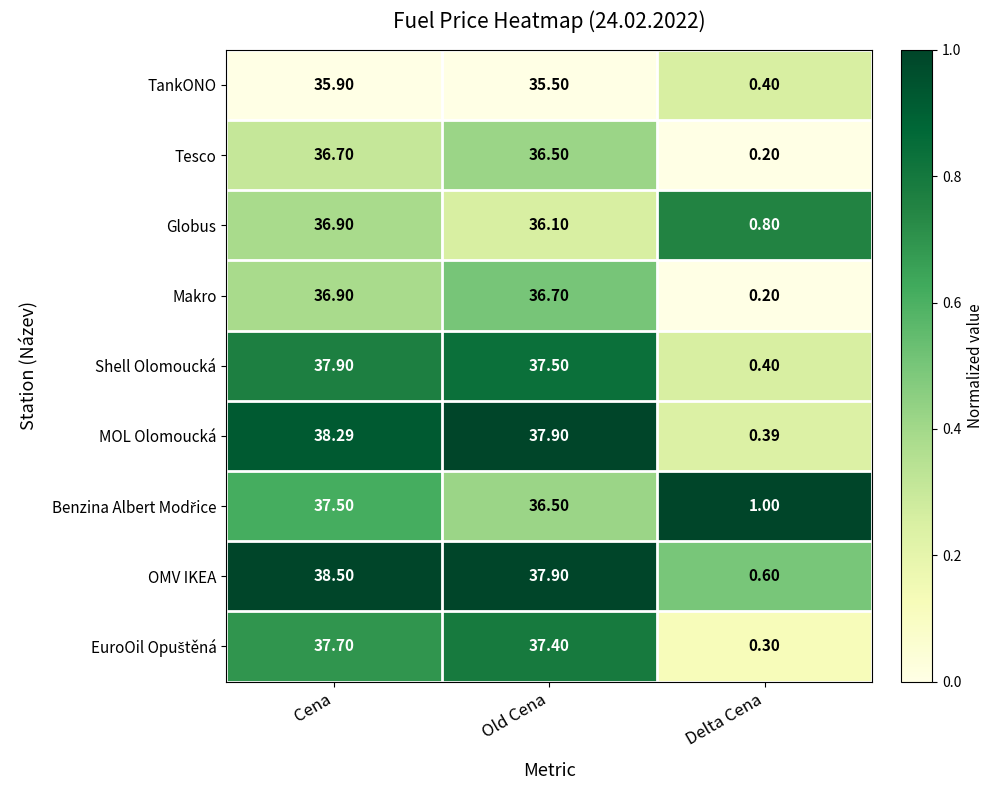

How many categories are shown in the chart?

3